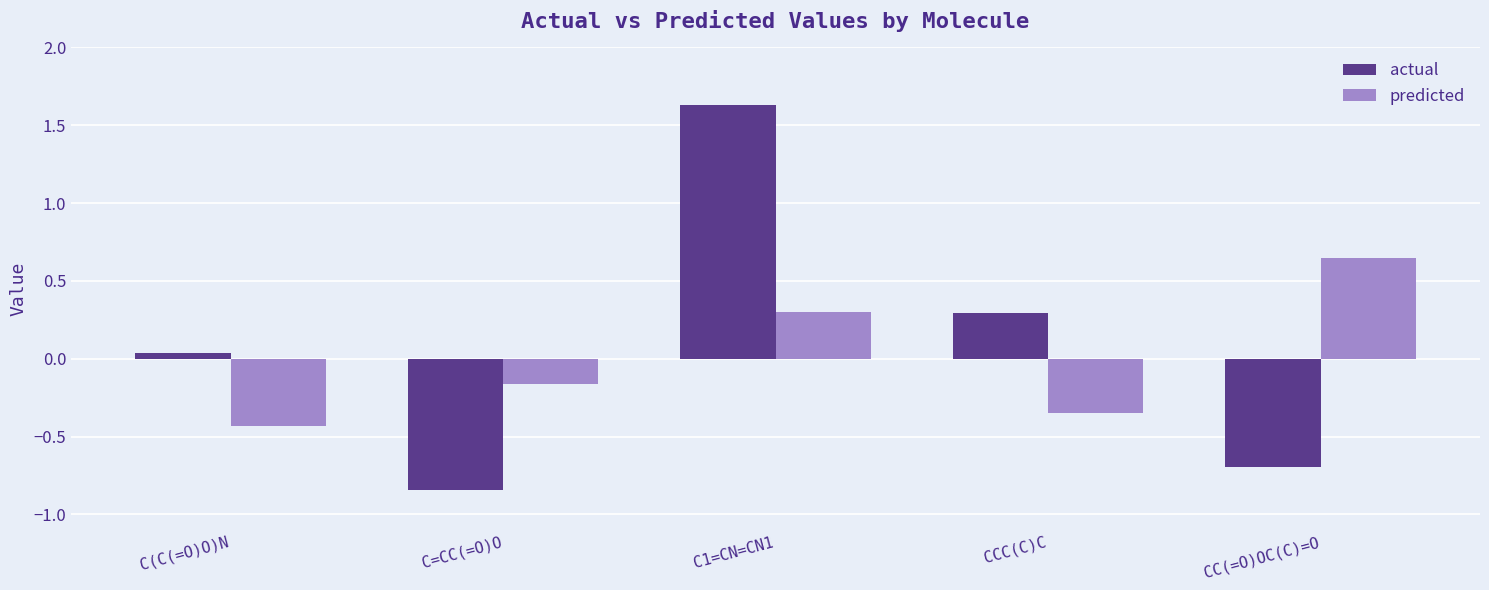

At which category is the sum across all series the highest?

C1=CN=CN1